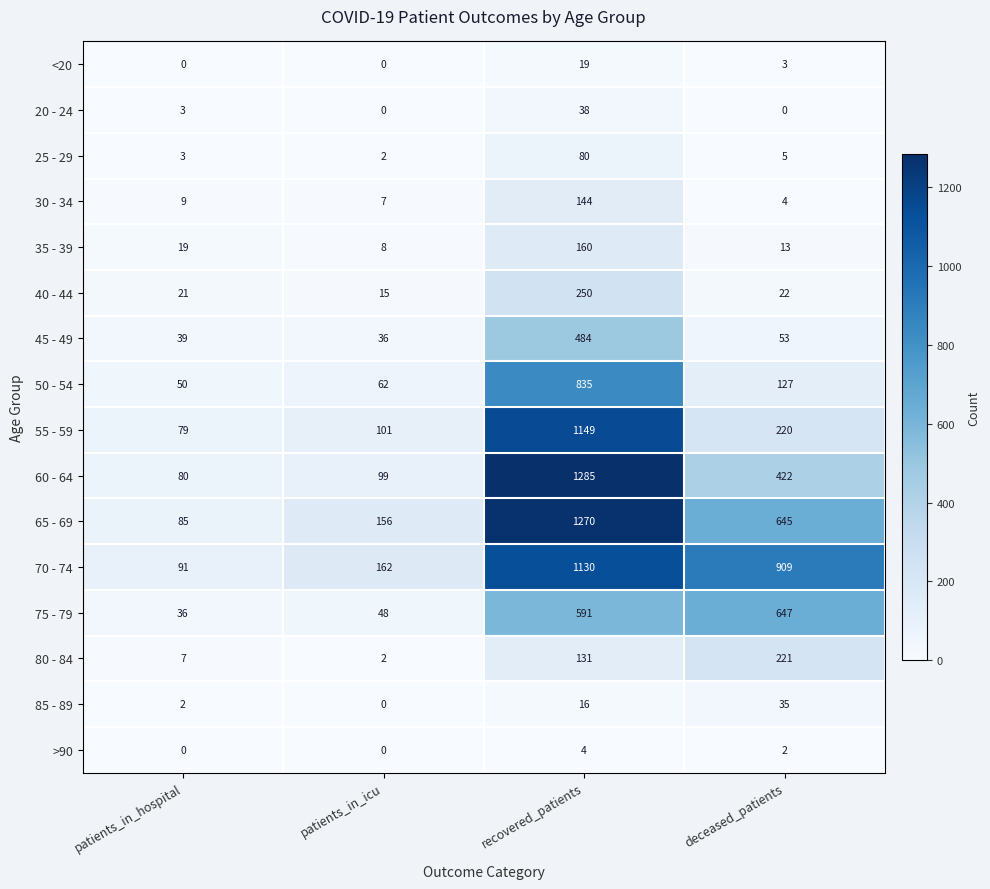

What is the difference between the highest and lowest values at patients_in_icu?

162